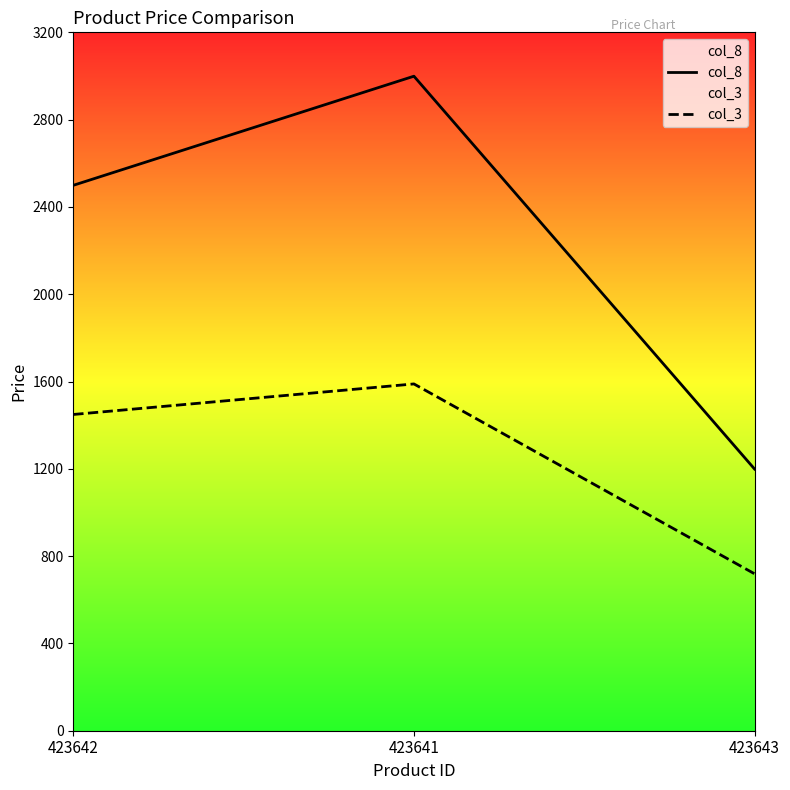

What is the highest value of the col_8 series?

2999